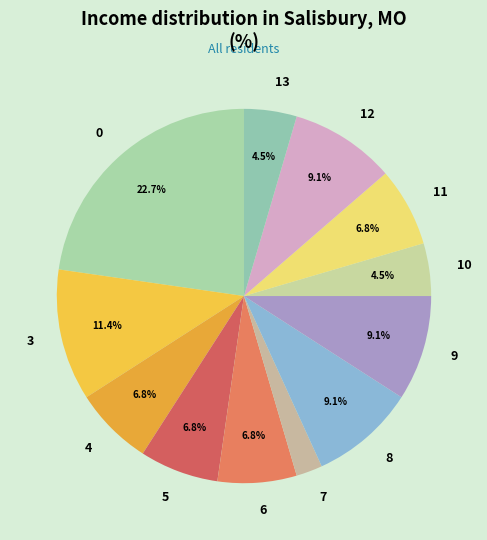

Combined, do 5 and 9 account for over 50%?

No